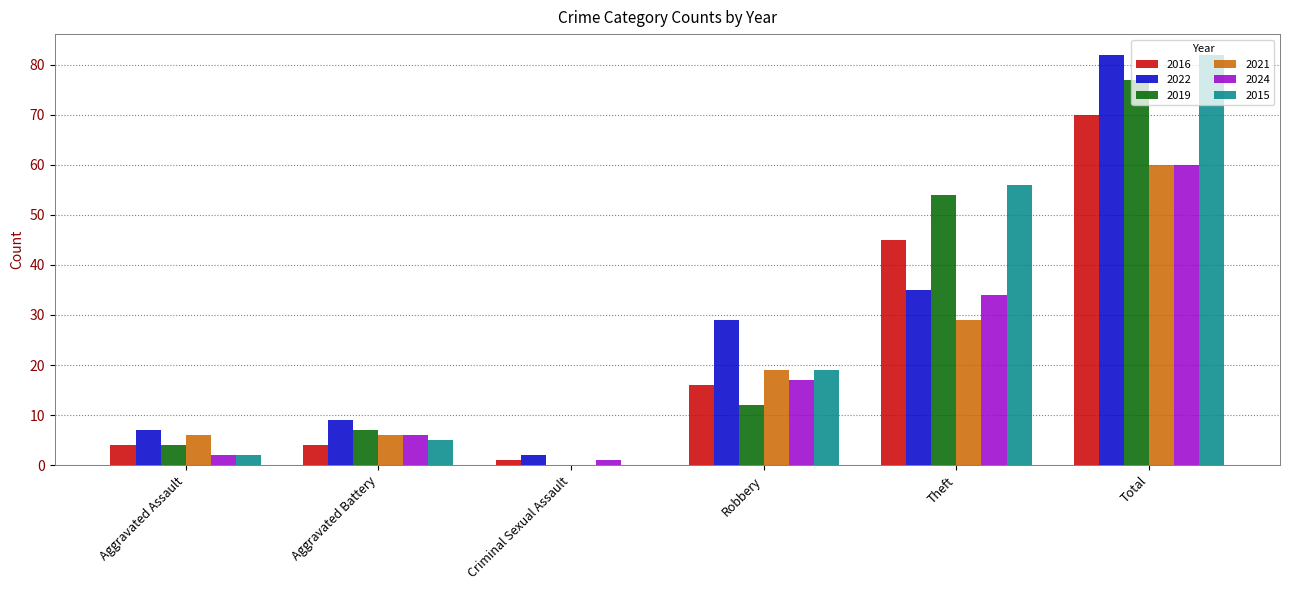

The value of 2024 at Theft is 34. True or false?

True